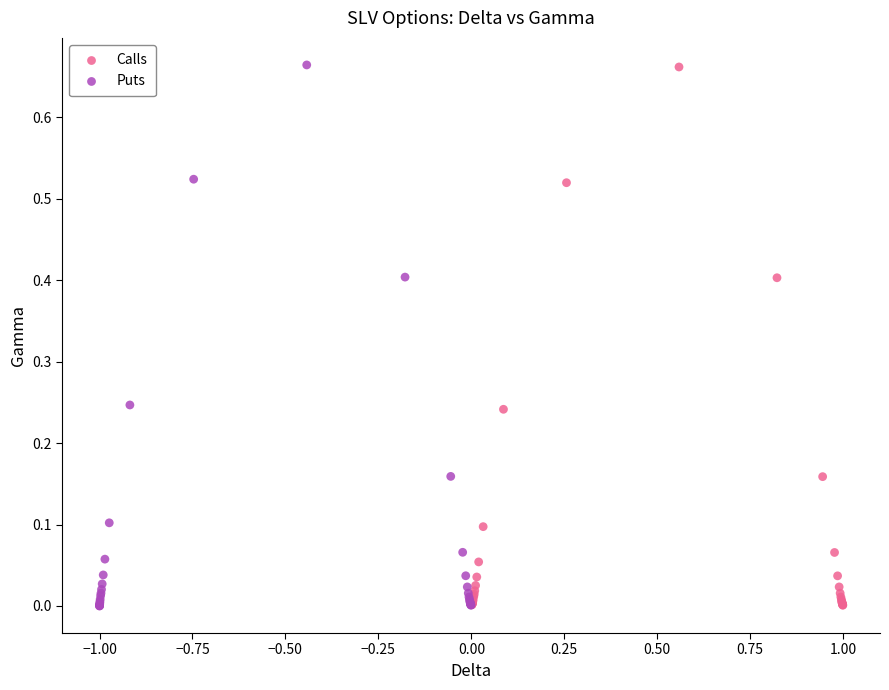

Which series has the widest spread of Y values?

Puts